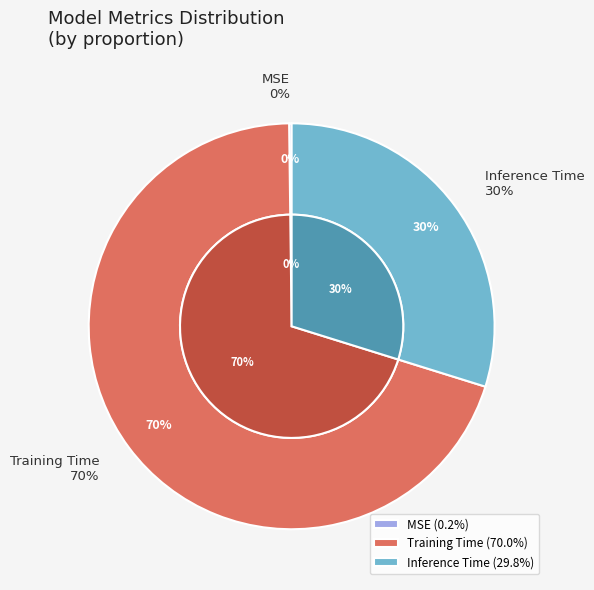

Rank the categories by value from highest to lowest.

Training Time, Inference Time, MSE